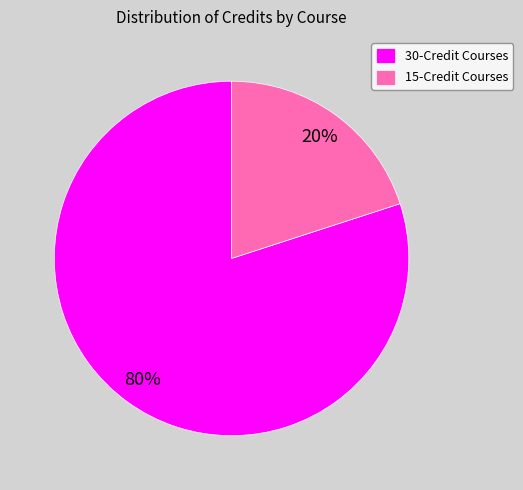

Which slice represents more than half of the pie?

30-Credit Courses